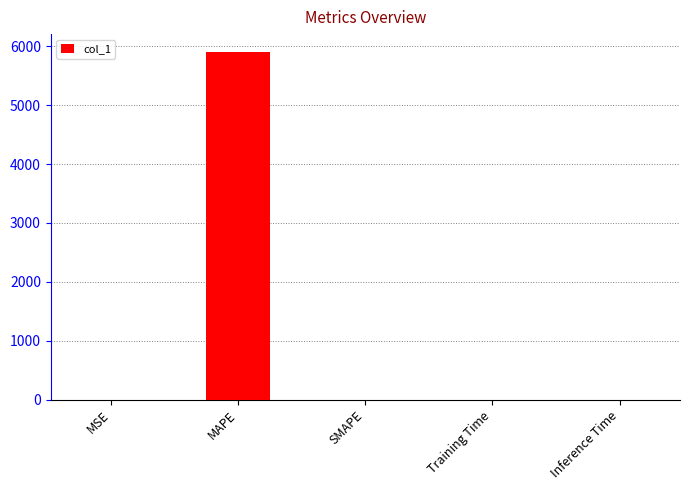

What is the difference between the values at Inference Time and MAPE?

5910.1